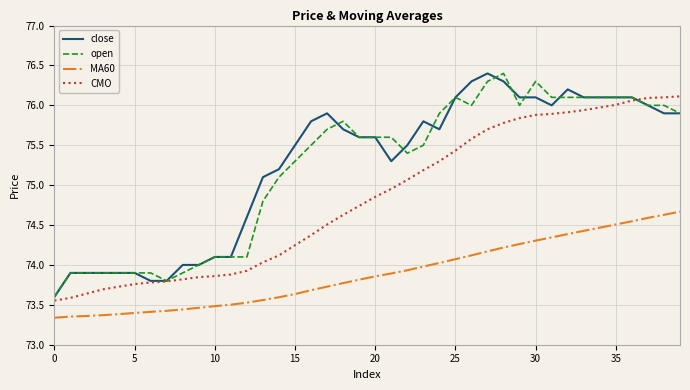

How many lines are shown in the chart?

4